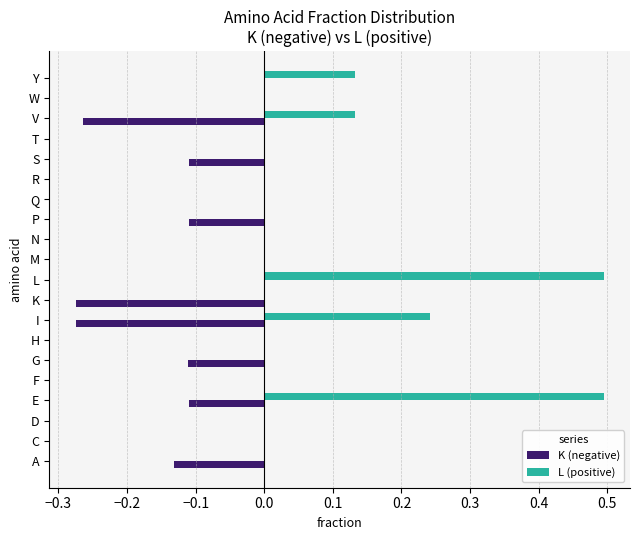

What is the greatest value displayed?

0.5